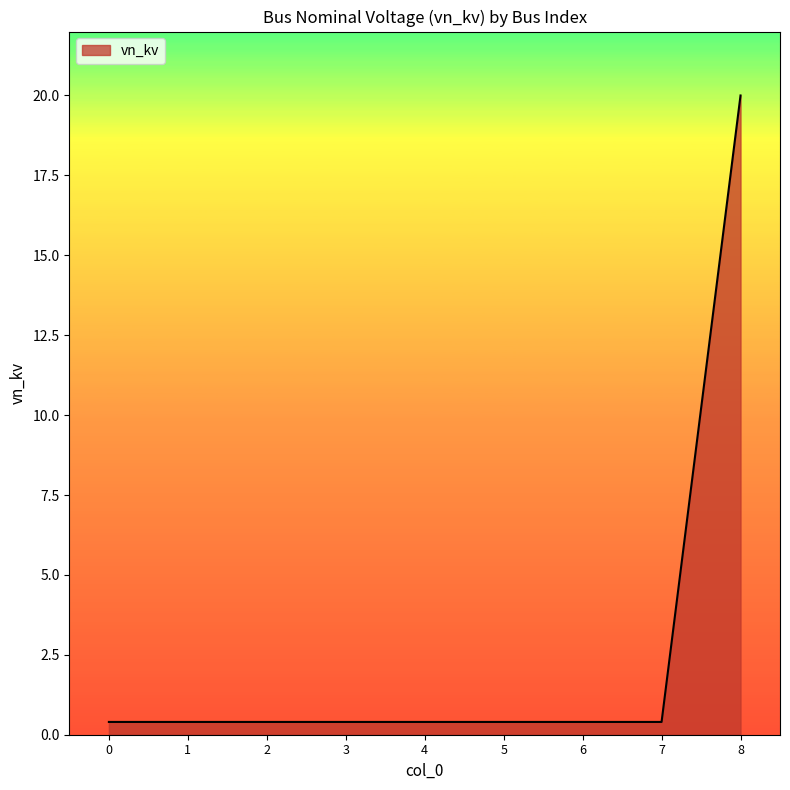

What is the difference between the maximum and second lowest values?

19.6